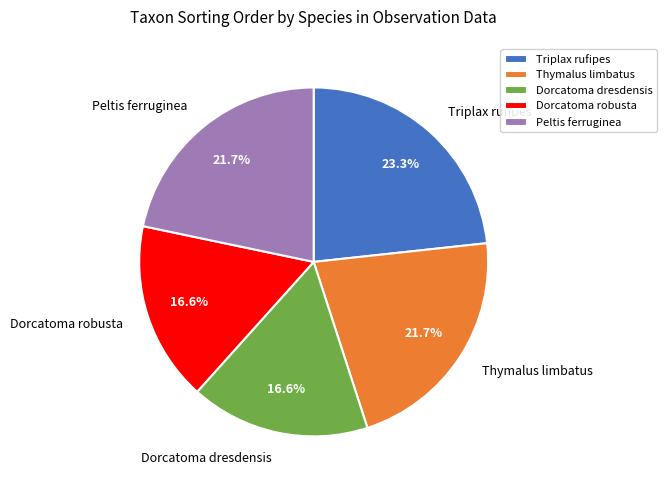

What percentage is NOT represented by Dorcatoma dresdensis?

83.4%